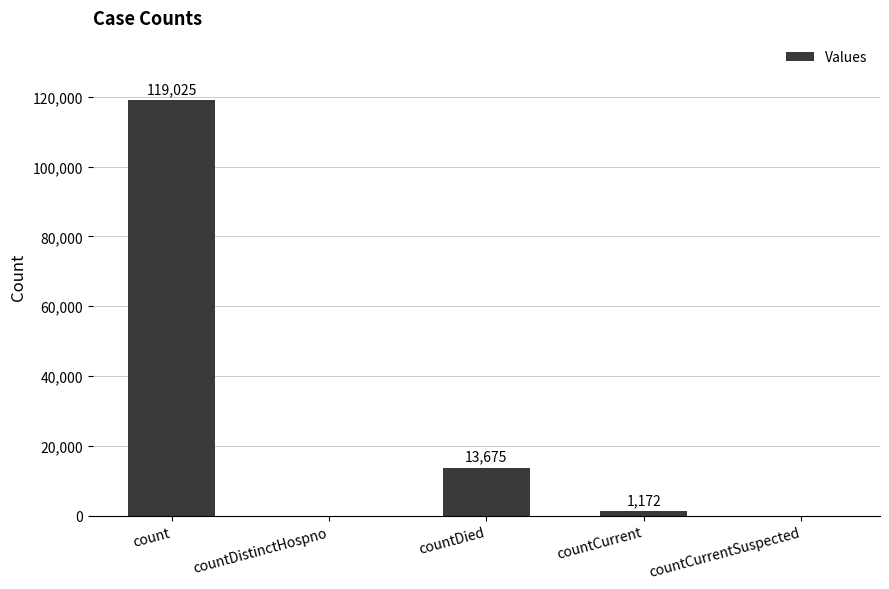

The chart shows a value of 0 at countDistinctHospno. True or false?

True